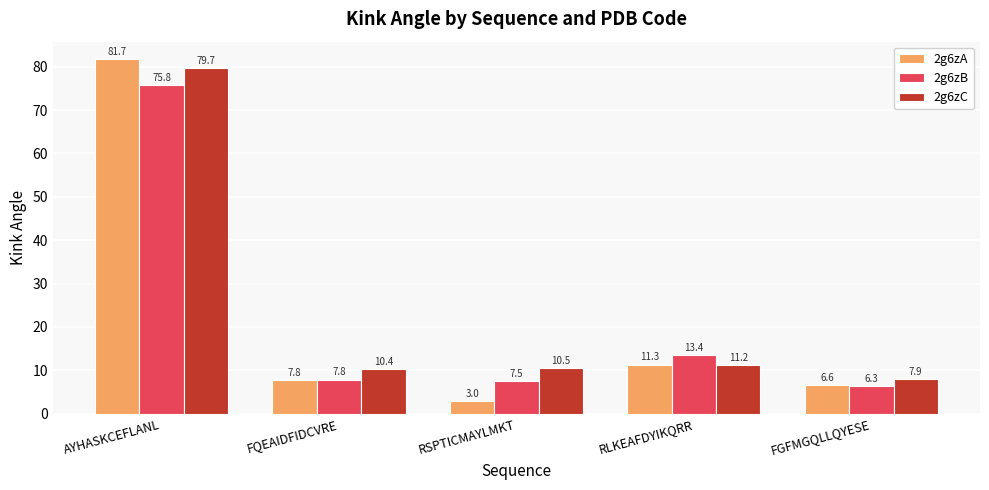

What is the difference between the maximum and minimum values in the 2g6zA series?

78.7